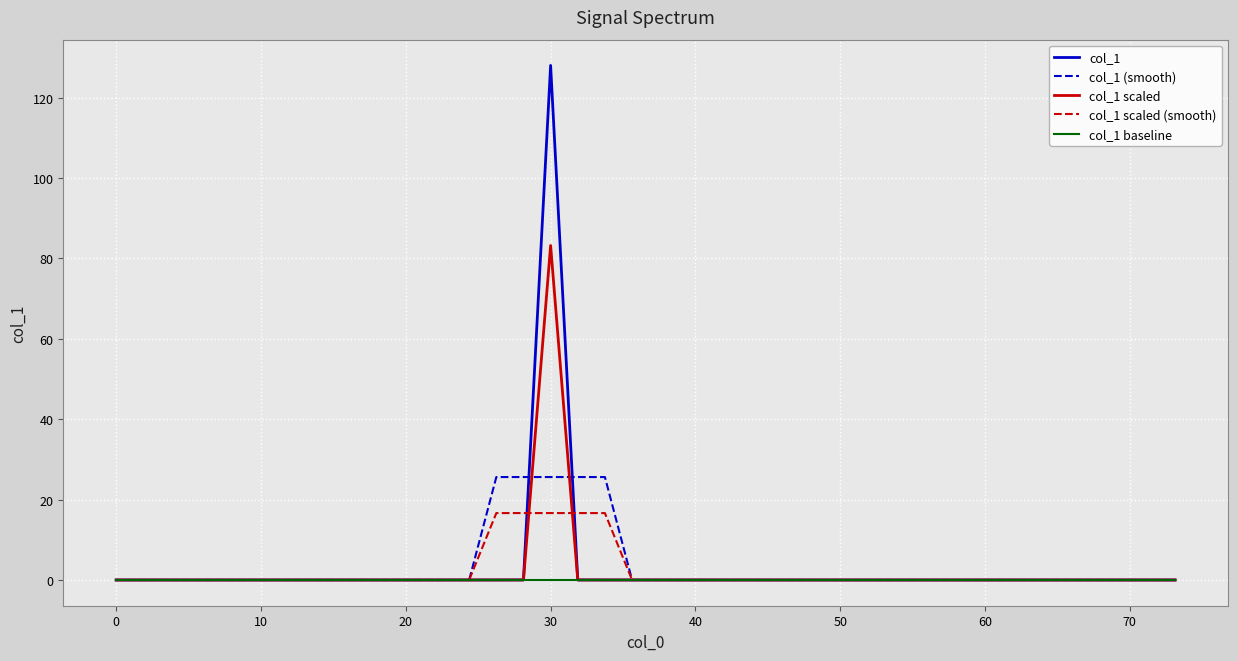

Which series has the widest spread of values?

col_1